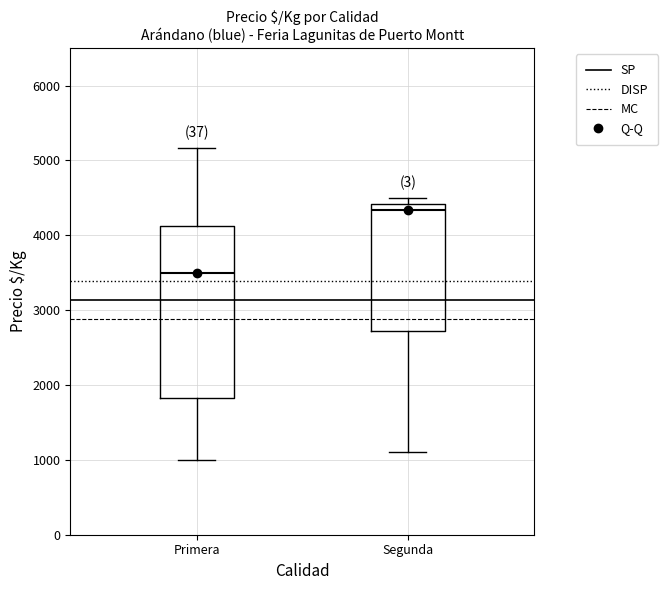

Which box is the tallest, from its lower edge to its upper edge?

Primera